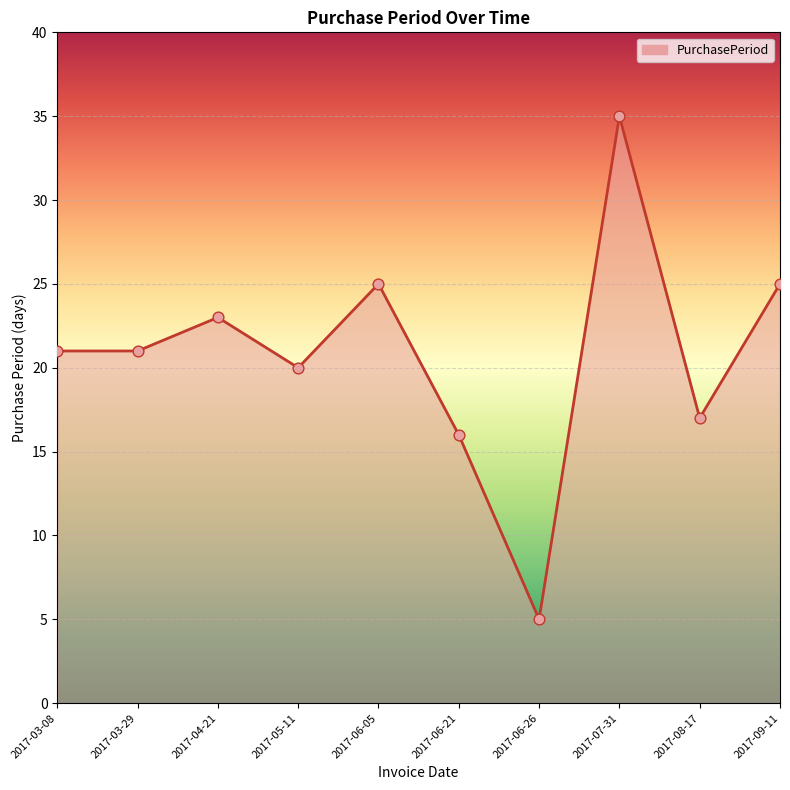

Between 2017-06-26 and 2017-04-21, which is larger?

2017-04-21